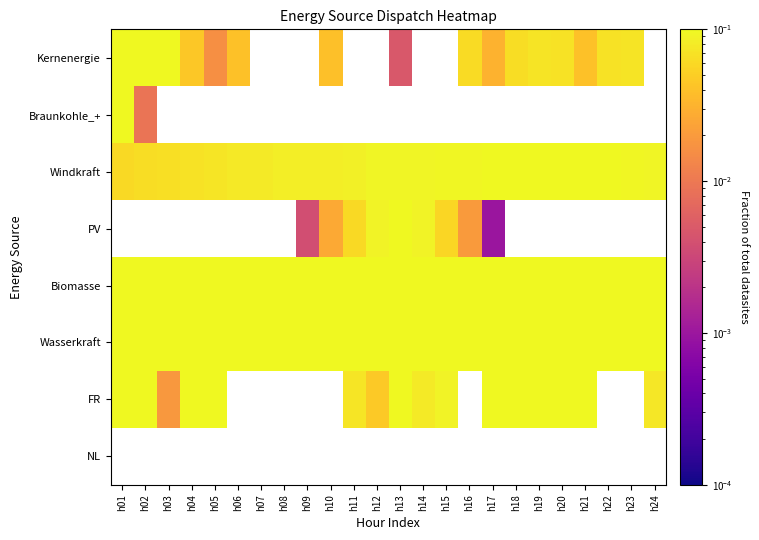

Which has a higher value, h20 or h04?

h20